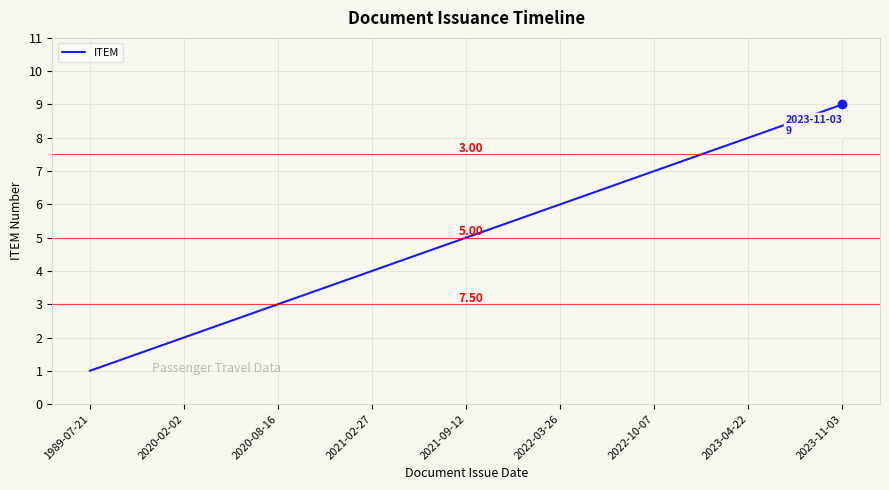

What is the sum of all values?

45